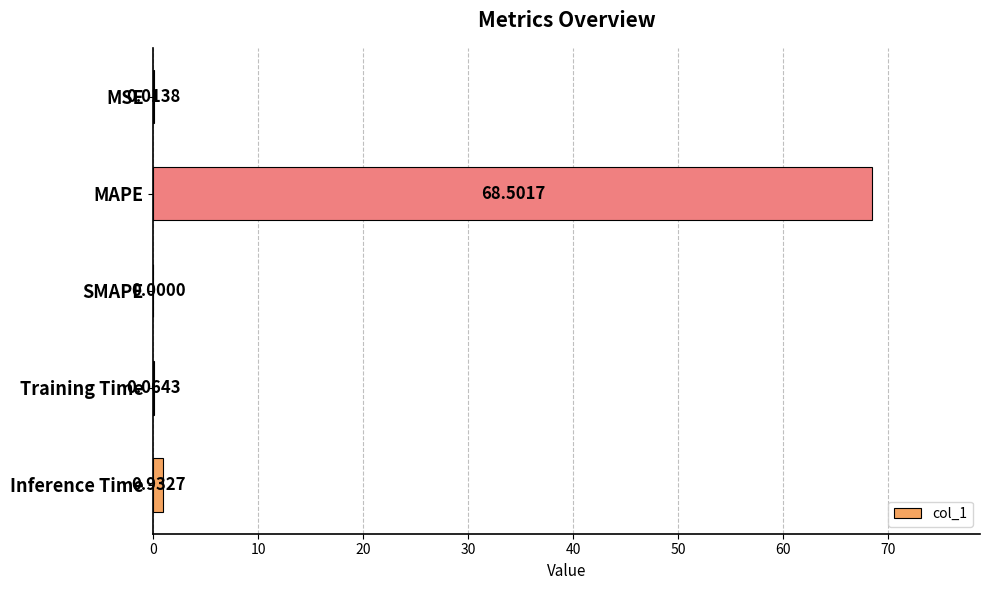

Where is the data nearest to the value 34?

Inference Time